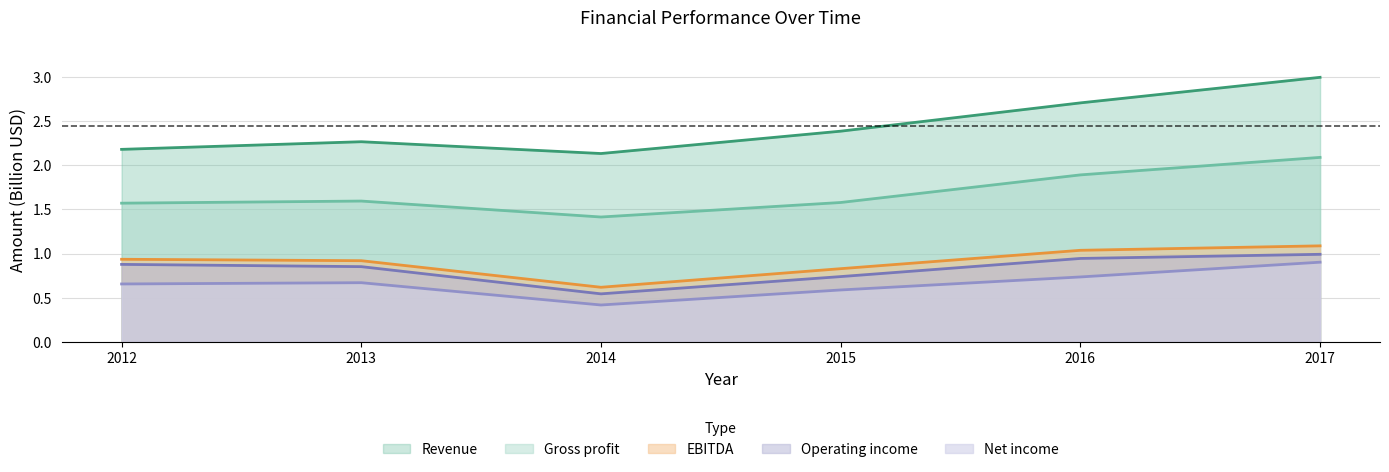

What is the total value across all series at 2014?

5.1